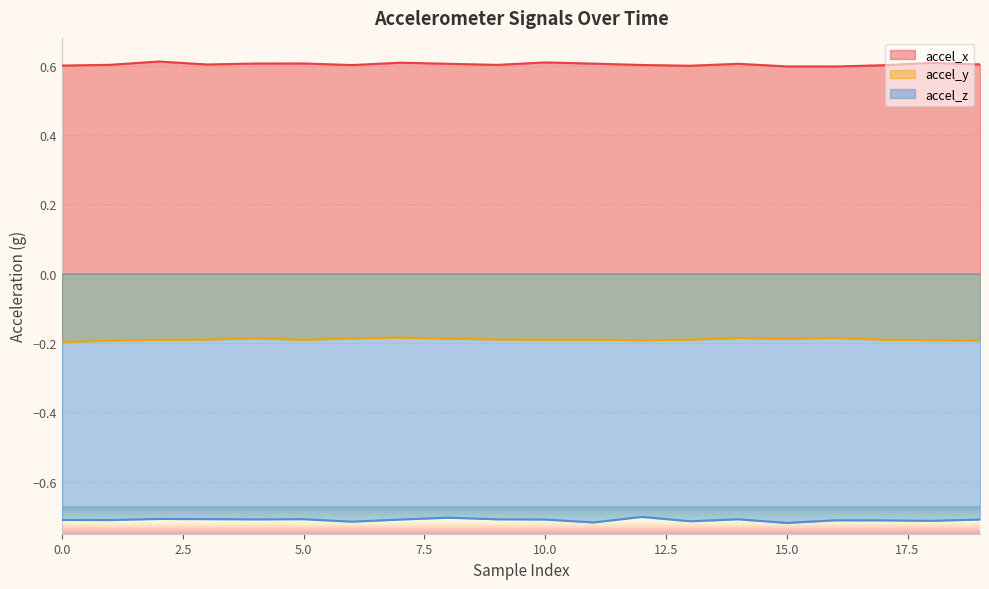

At which category is the sum across all series the highest?

7